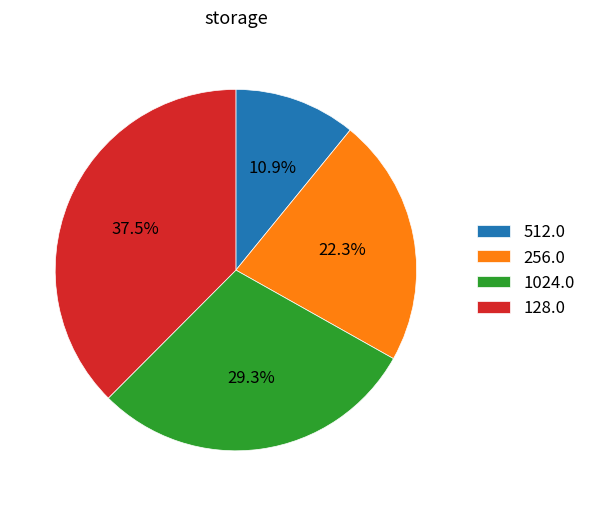

Count the number of slices in the pie.

4